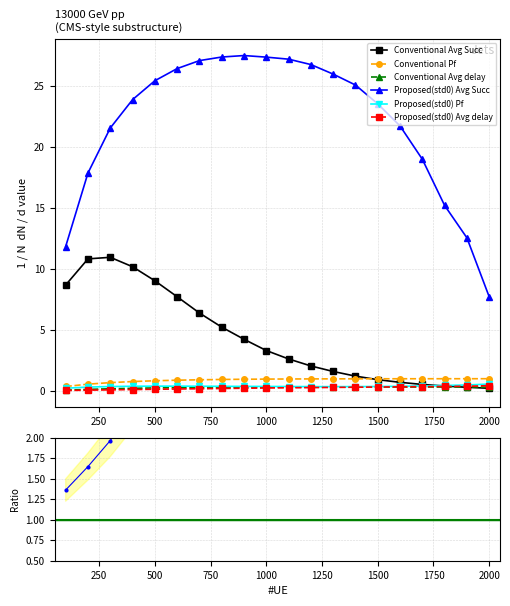

Read the Proposed(std0) Avg Succ value at 1000.

27.3